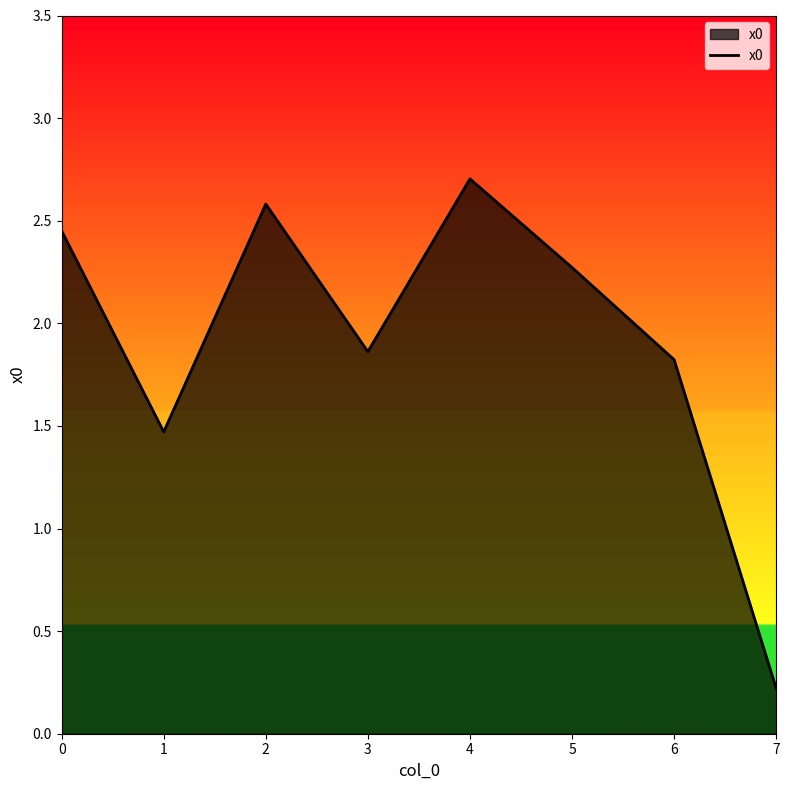

Rank the categories by value from lowest to highest.

7, 1, 6, 3, 5, 0, 2, 4